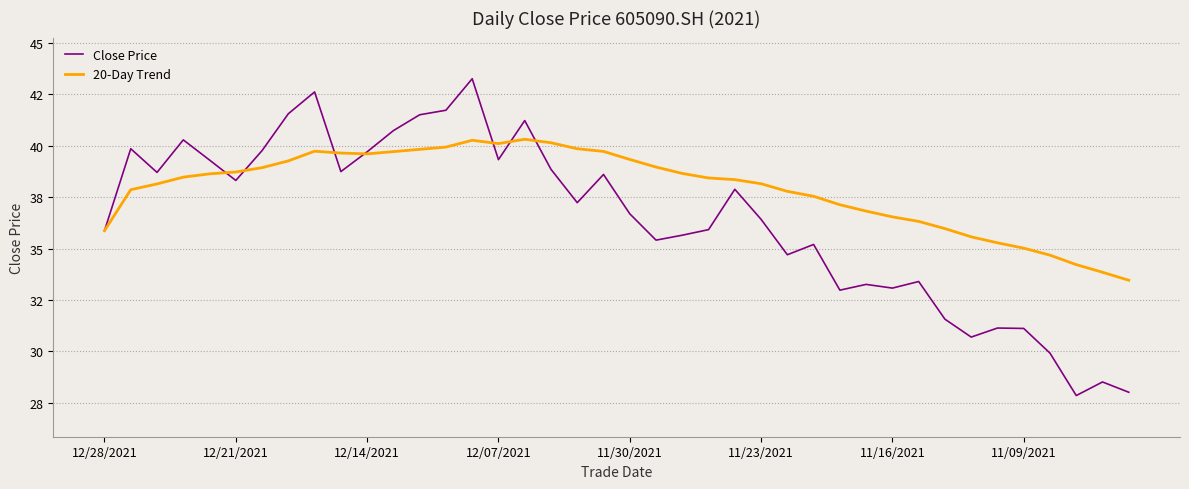

How many interior local peaks does the 20-Day Trend series have?

3